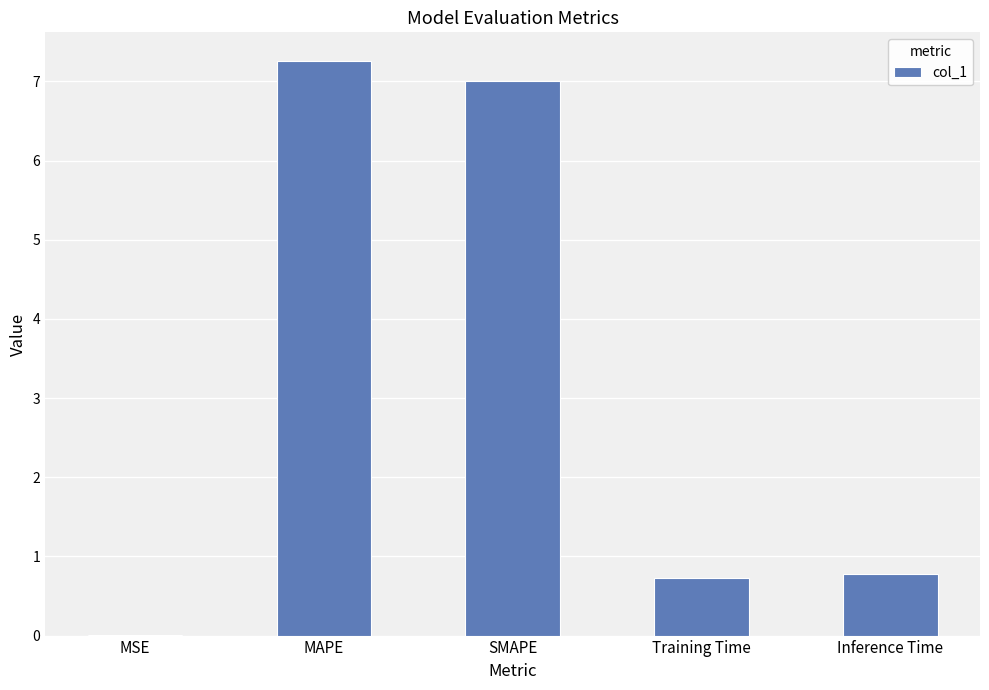

Are the bars grouped side by side (vs. stacked)?

No